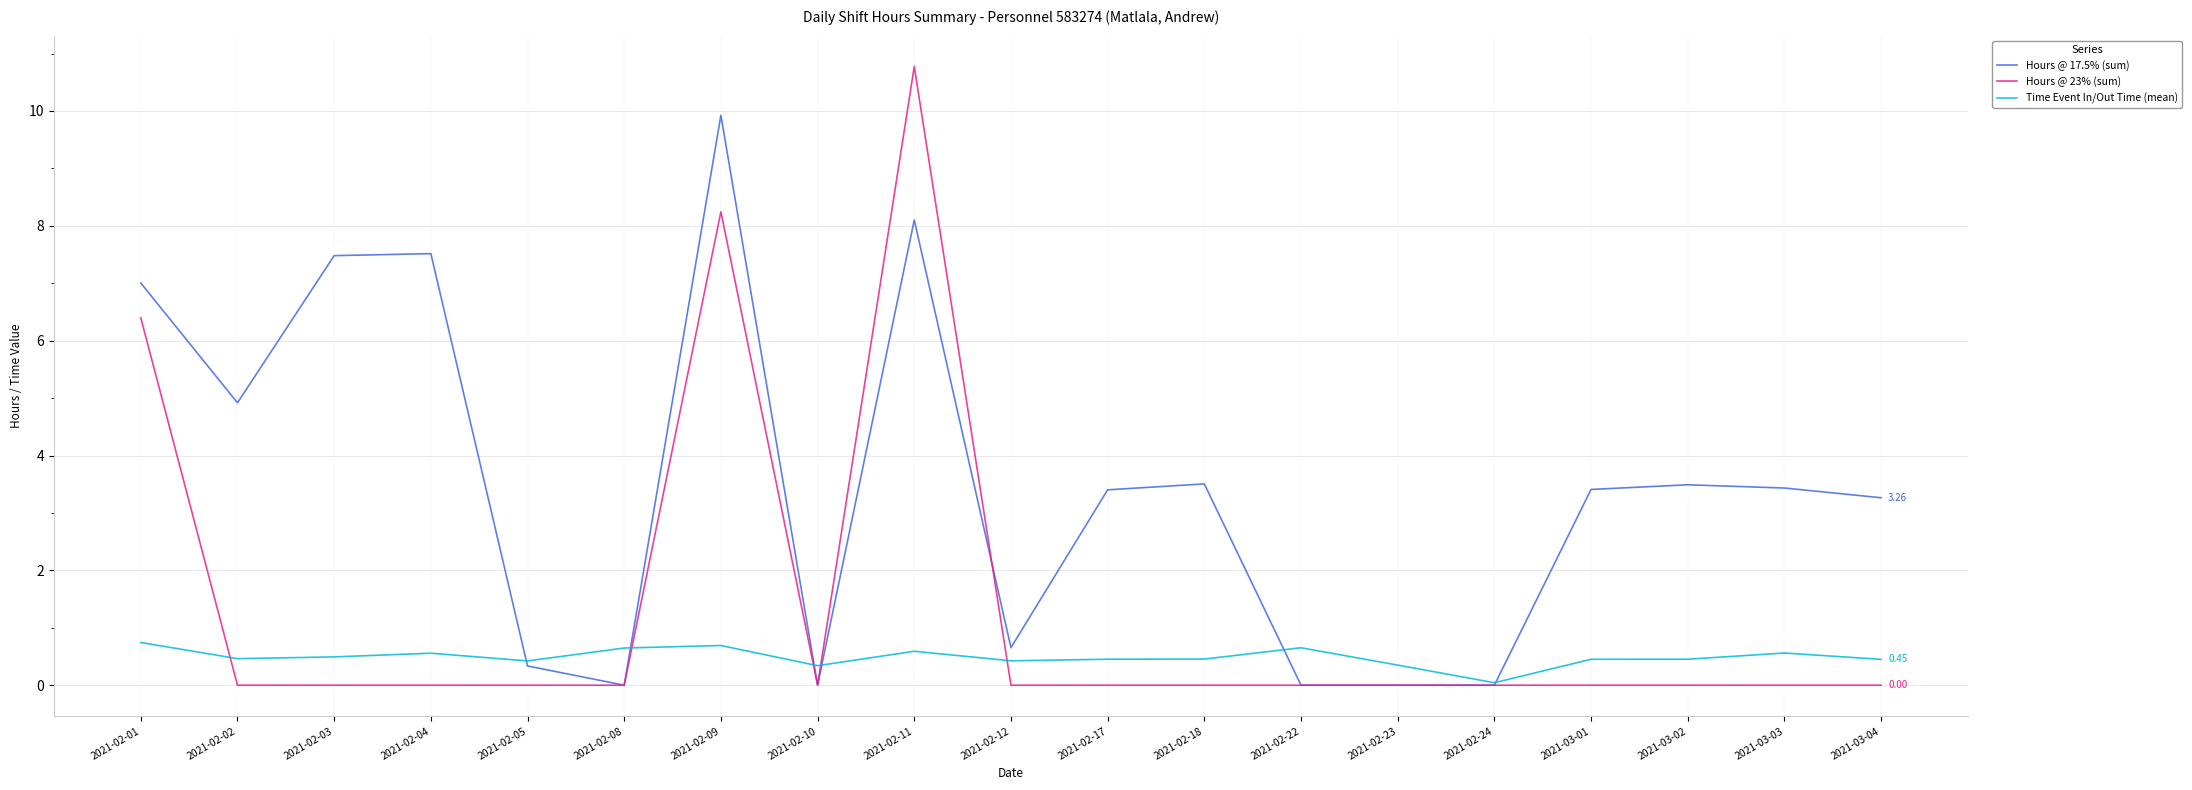

Which series has the largest range (max minus min)?

Hours @ 23% (sum)